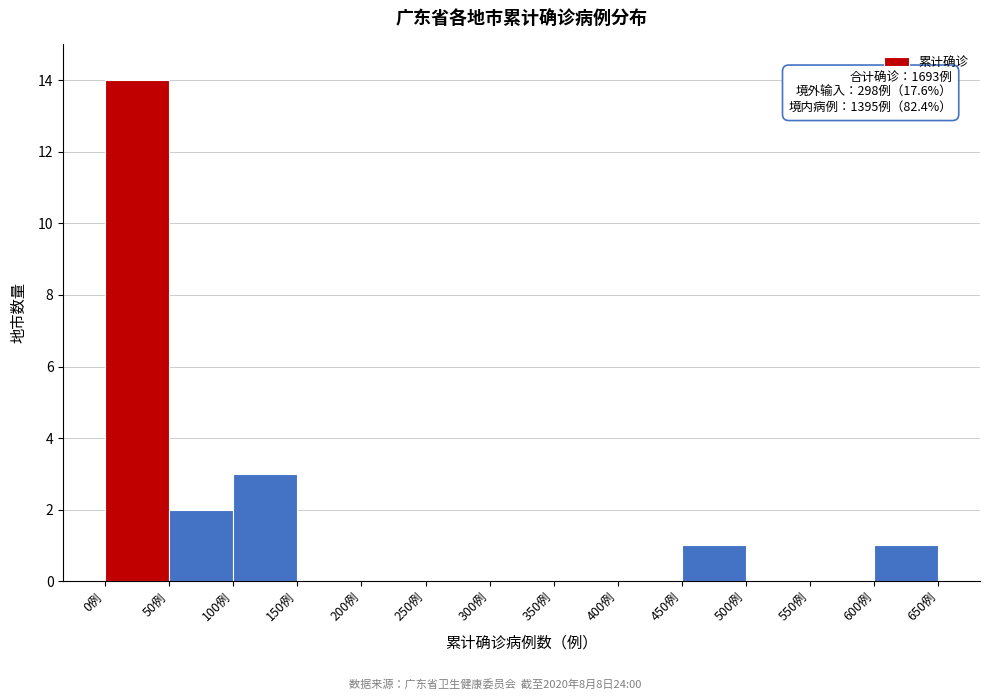

Over which range of the x-axis is the bar tallest?

0 to 50